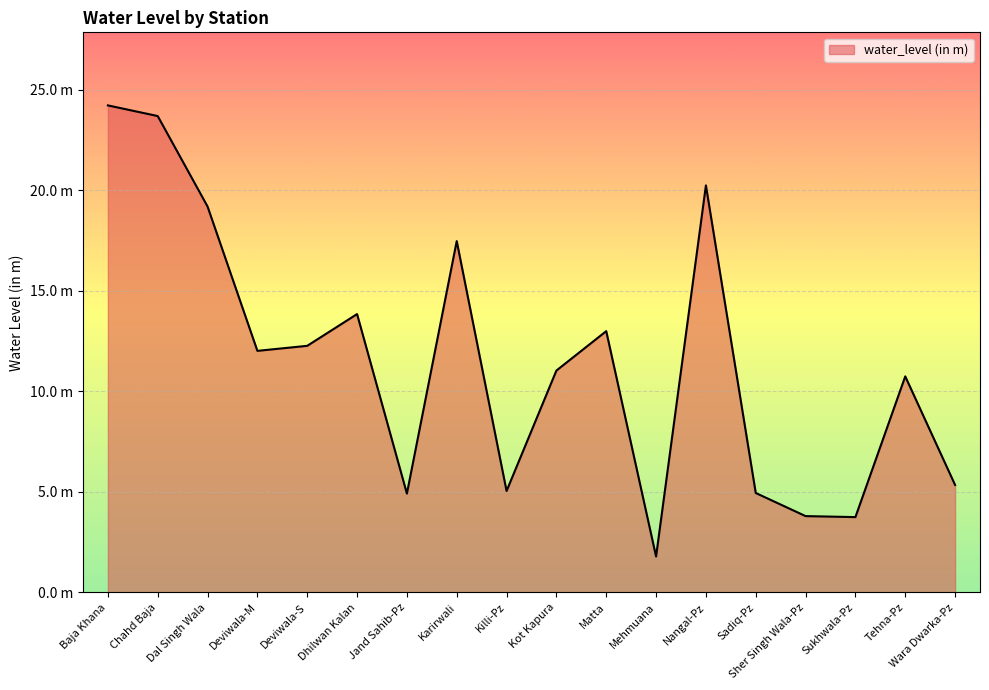

Does the chart have visible grid lines?

Yes